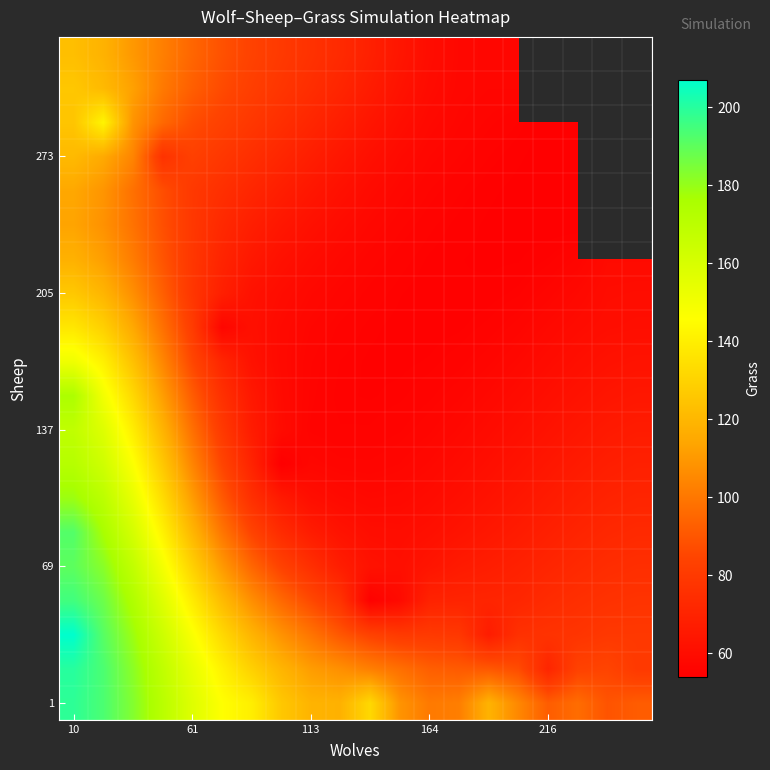

How many values in the 1 series exceed 118?

12